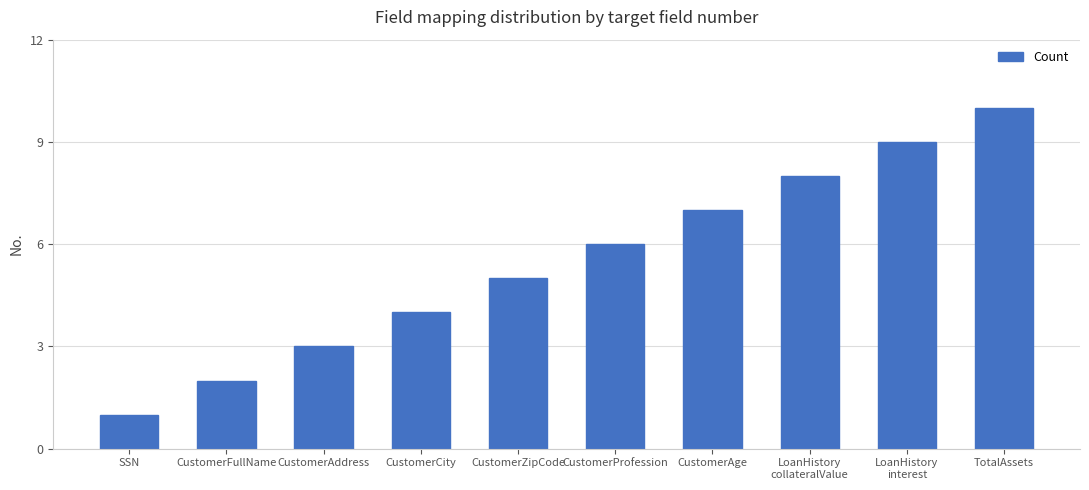

What is the value of the 1st bar from the left?

1